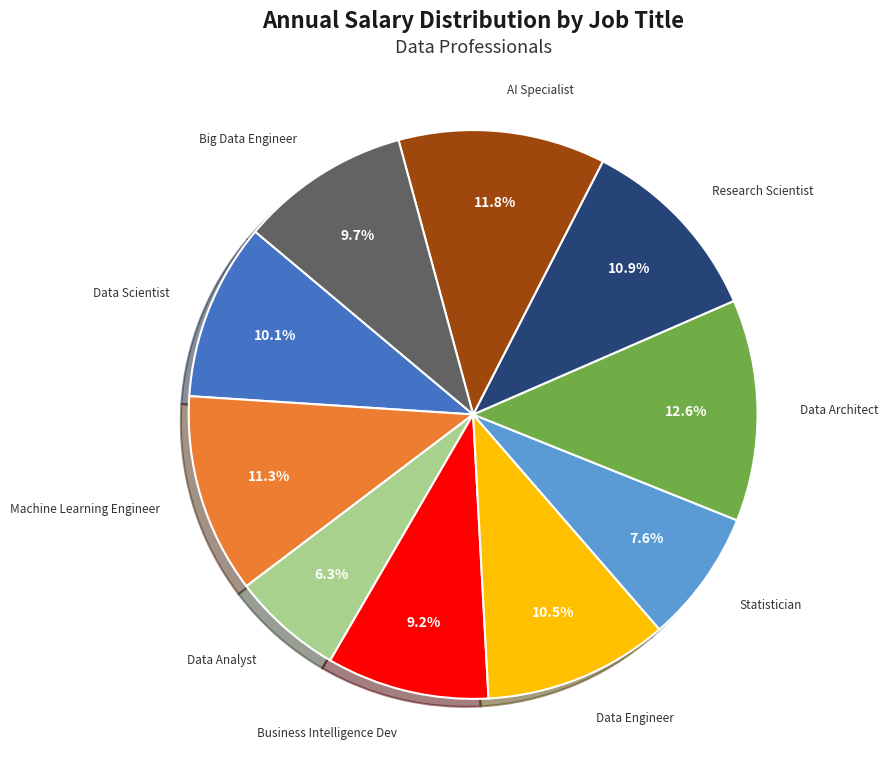

Does Machine Learning Engineer represent more than half of the total?

No